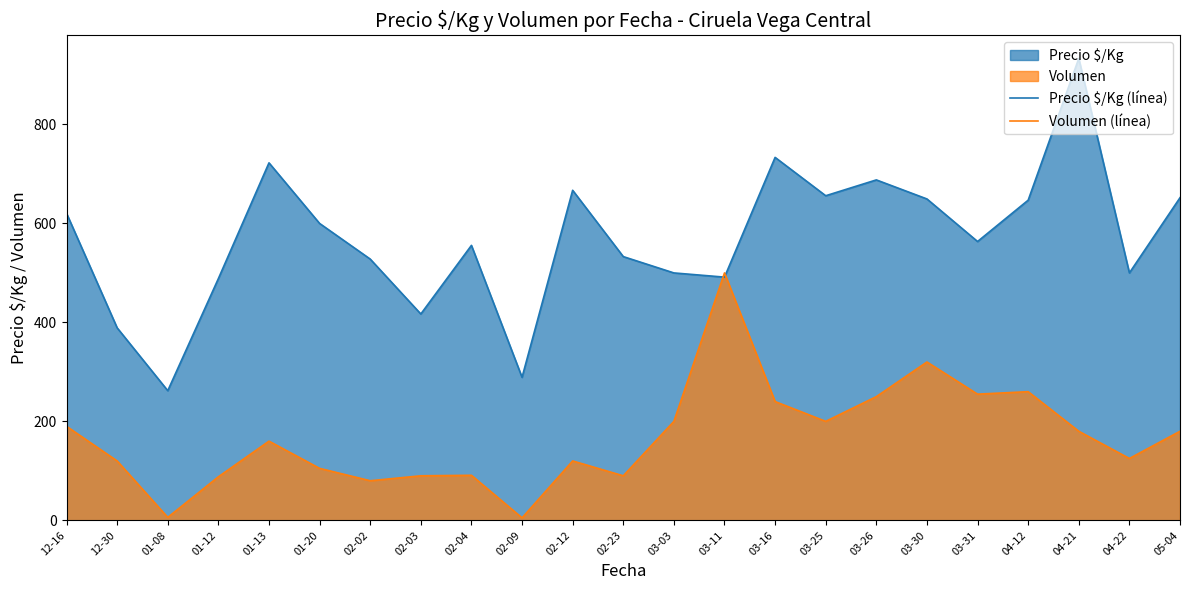

Between 03-30 and 05-04, which series saw the biggest shift?

Volumen (línea)